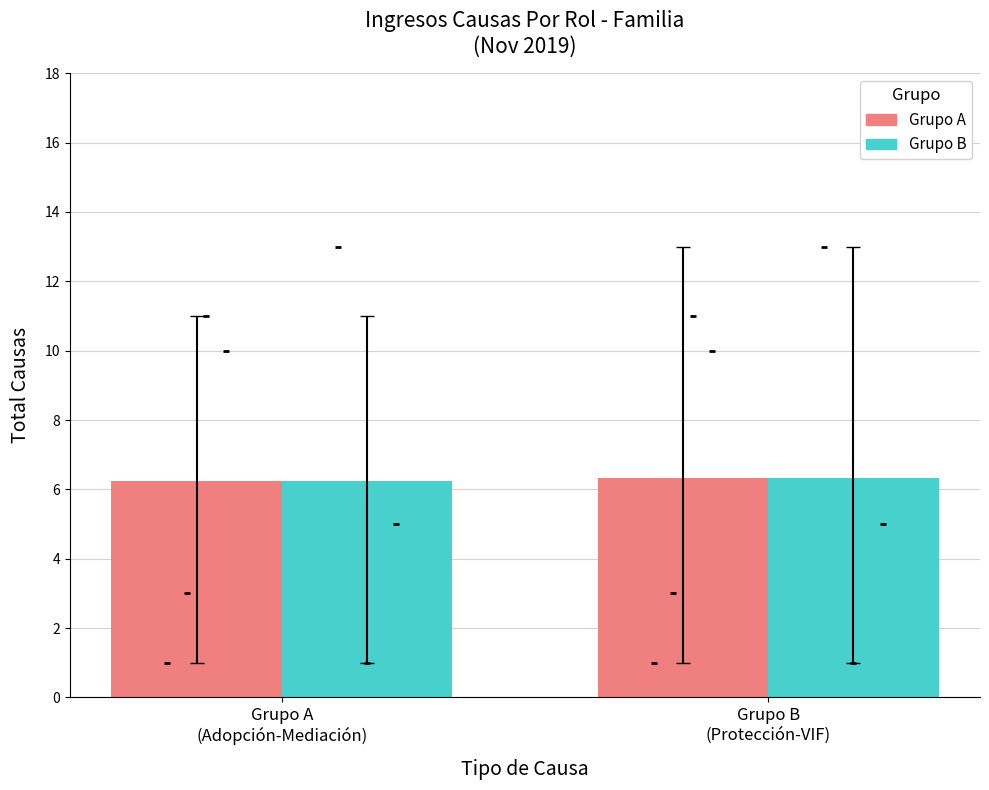

Which series has the largest total across all categories?

Adopción/Contenciosa/Cumplimiento/Mediación